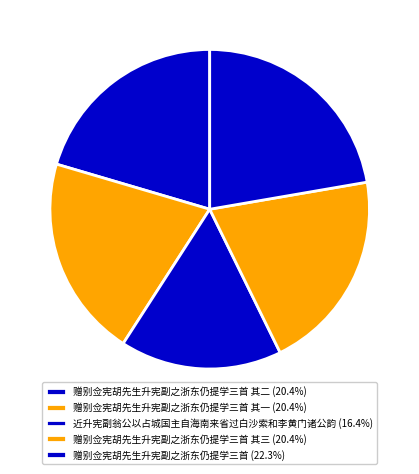

How many segments does this pie chart have?

5